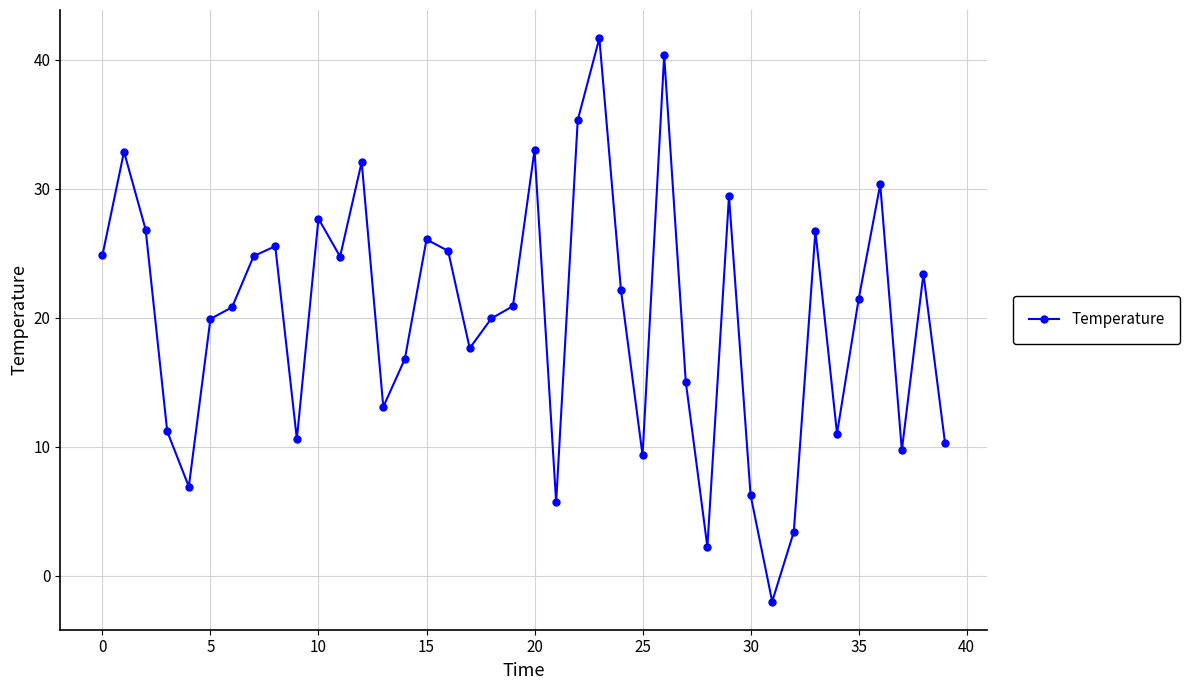

What is the difference between the maximum and minimum values?

43.7